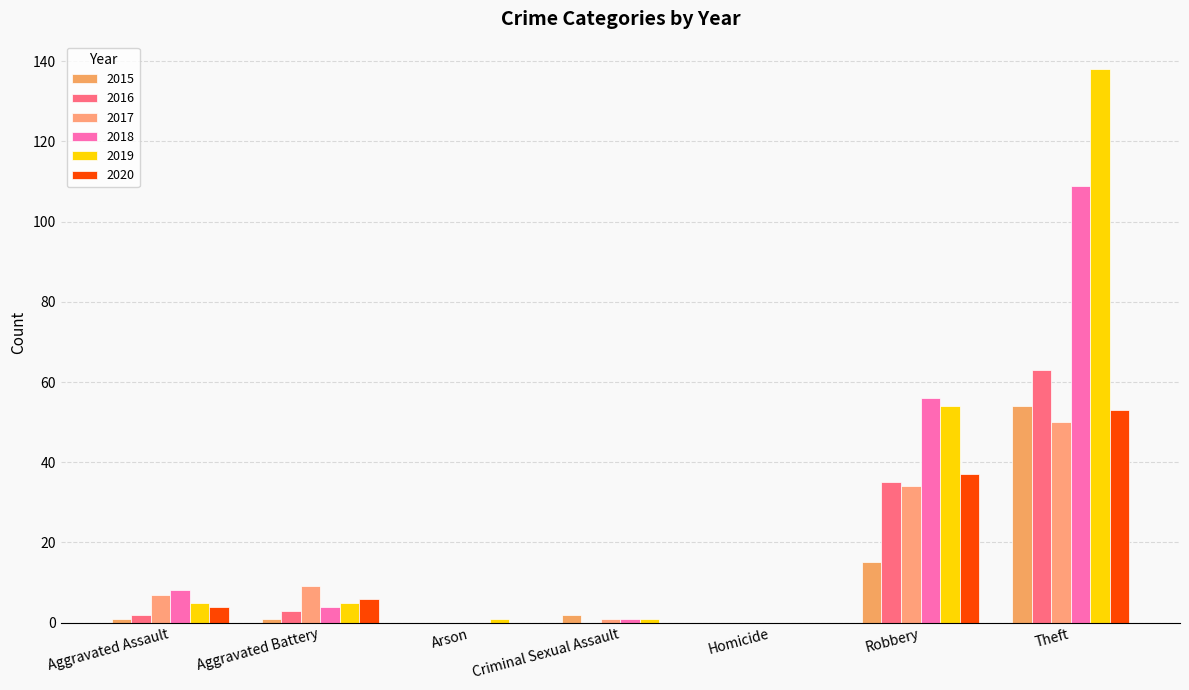

Which category has the highest value across all series?

Theft